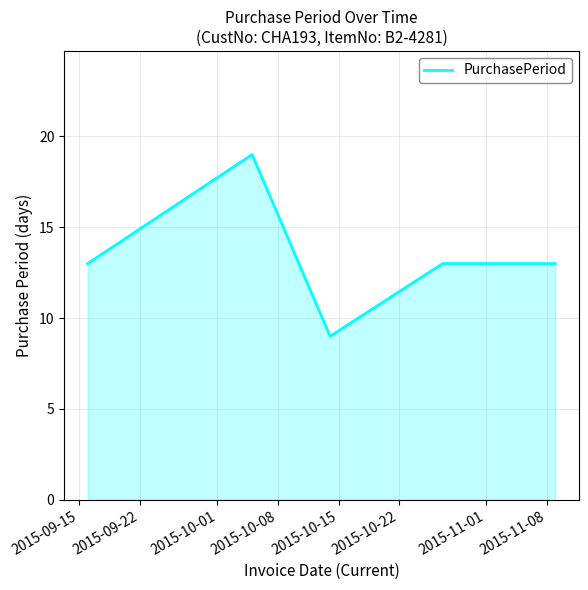

What is the sum of all values?

67